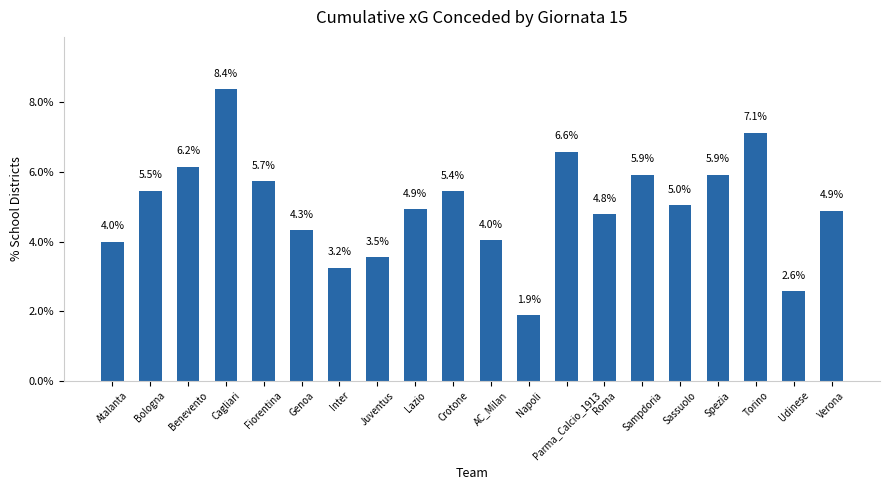

At which label does the data first exceed 5?

Bologna